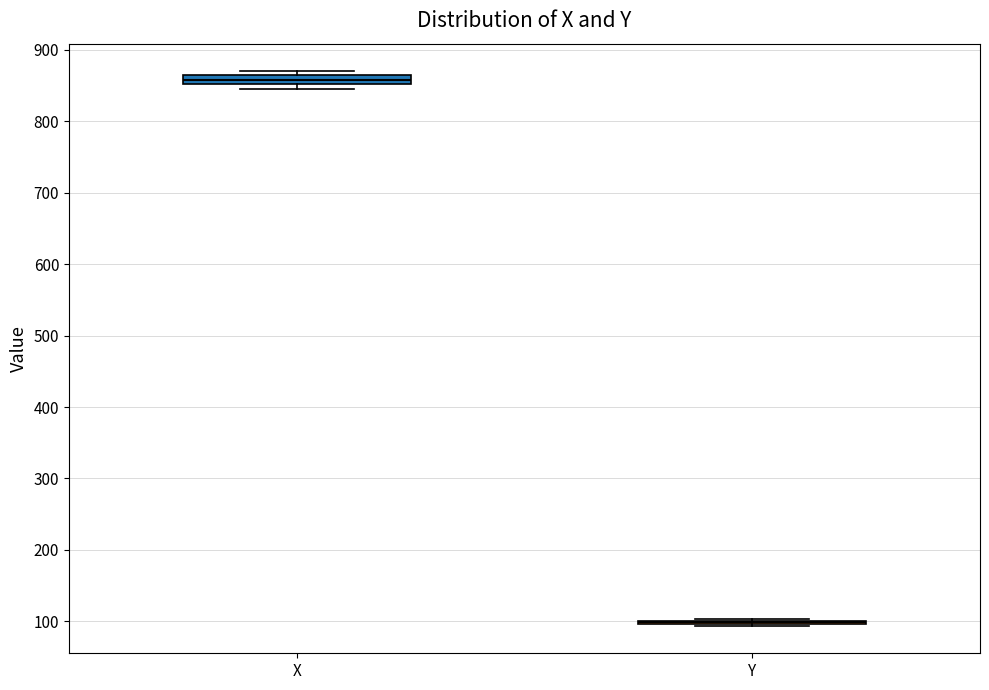

Where is the upper edge of the box for X on the y-axis? The values are not printed on the chart, so give them approximately, as read against the axis.

860